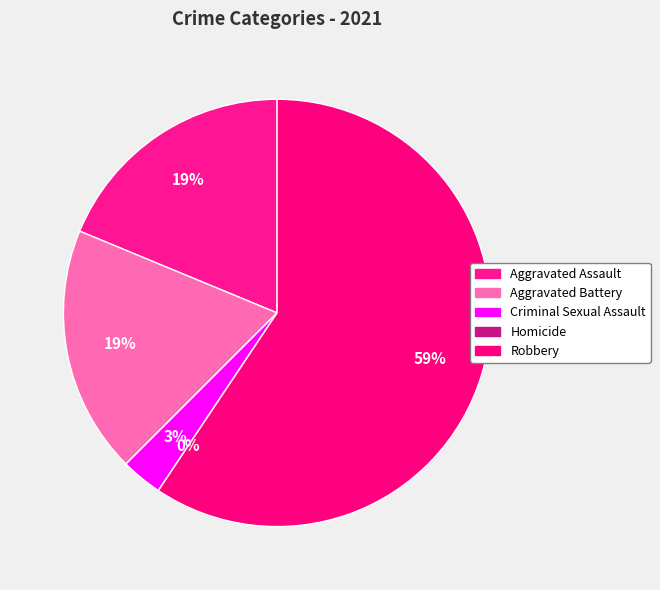

How many slices are in this pie chart?

5